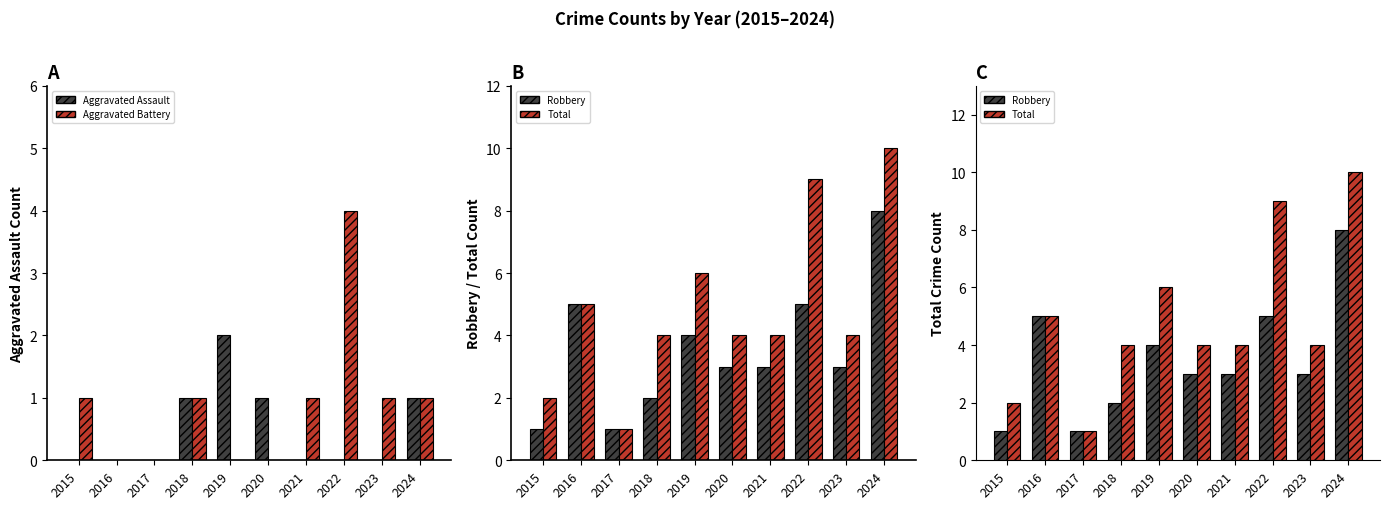

What is the difference between the maximum and minimum values in the Aggravated Assault / Robbery (no Li) series?

7